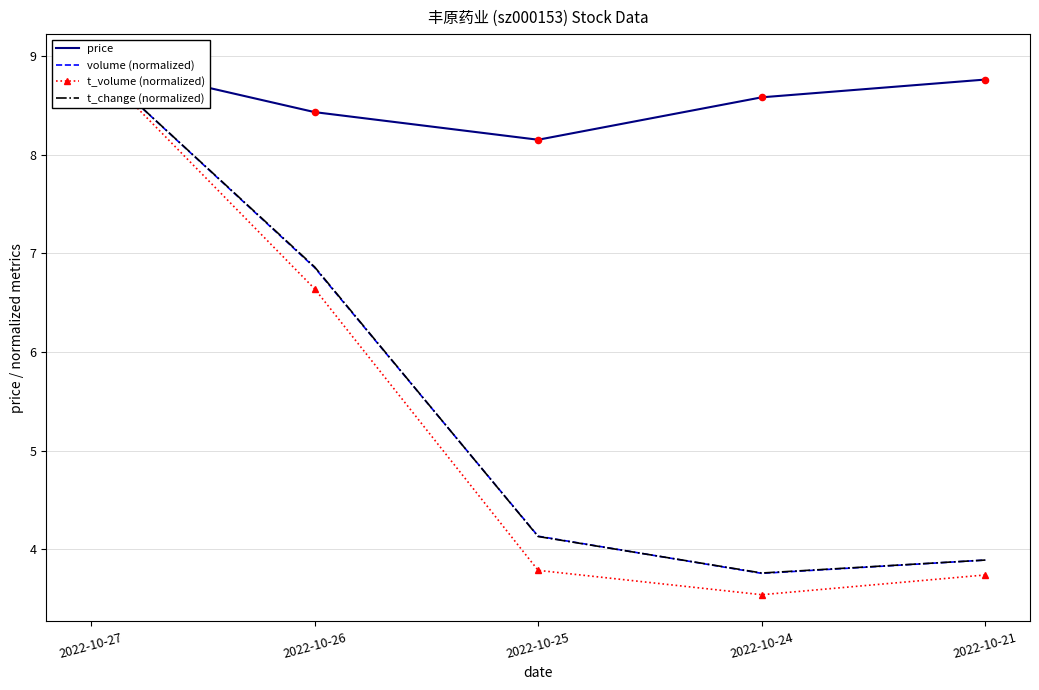

At which category is the sum across all series the highest?

2022-10-27